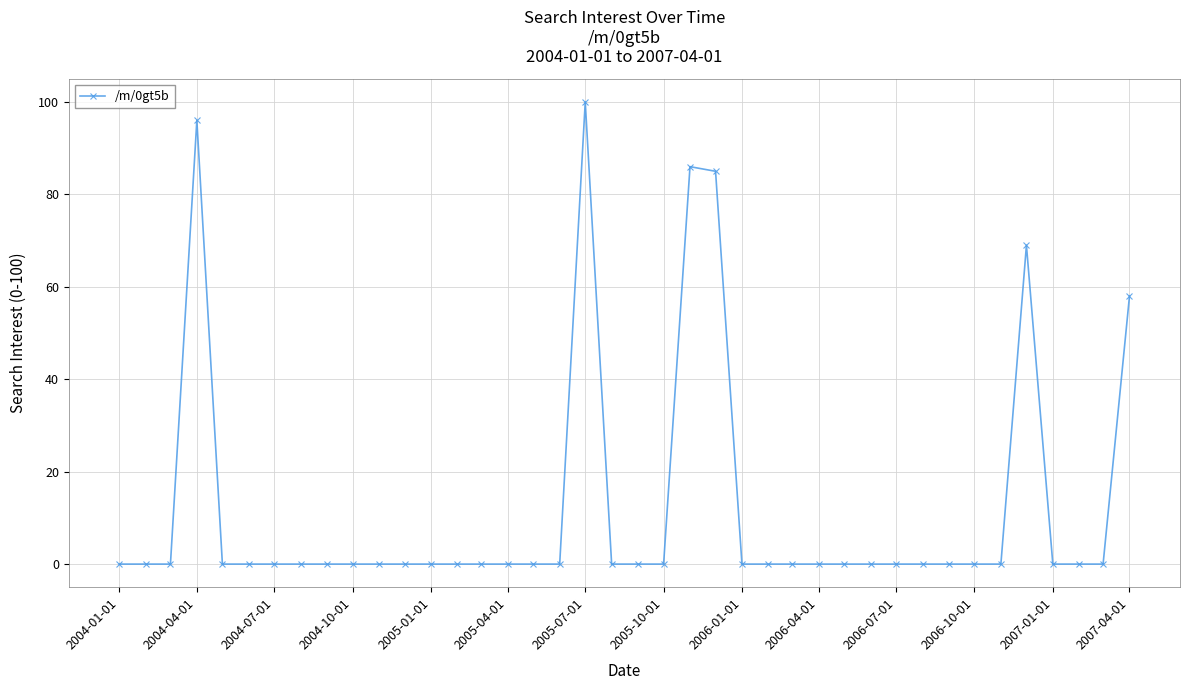

True or false: there are more than 1 points higher than both neighbors.

True